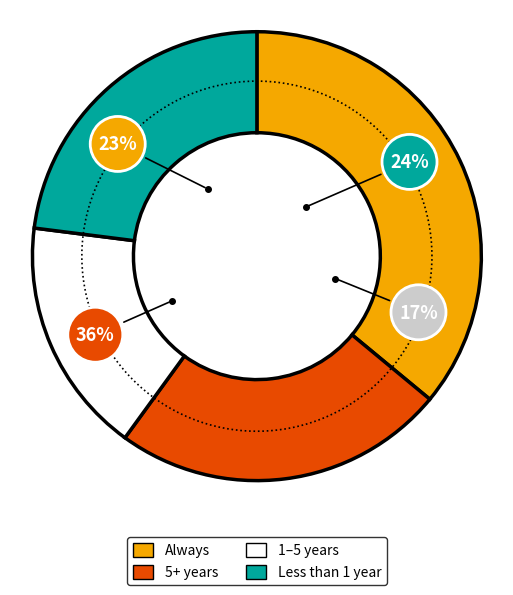

Is there any slice that represents more than half of the pie?

No